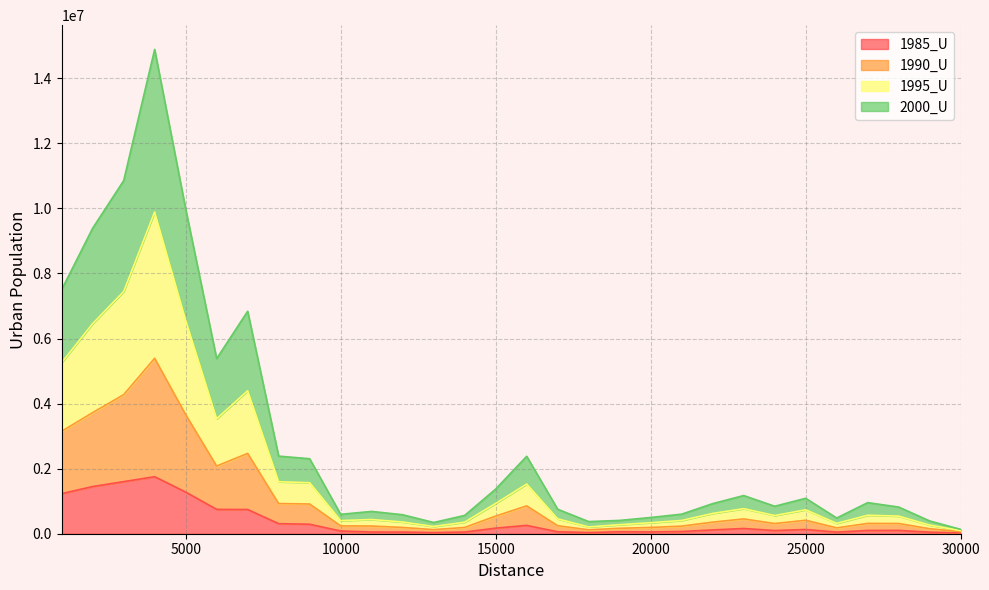

Which category has the highest value across all series?

4000